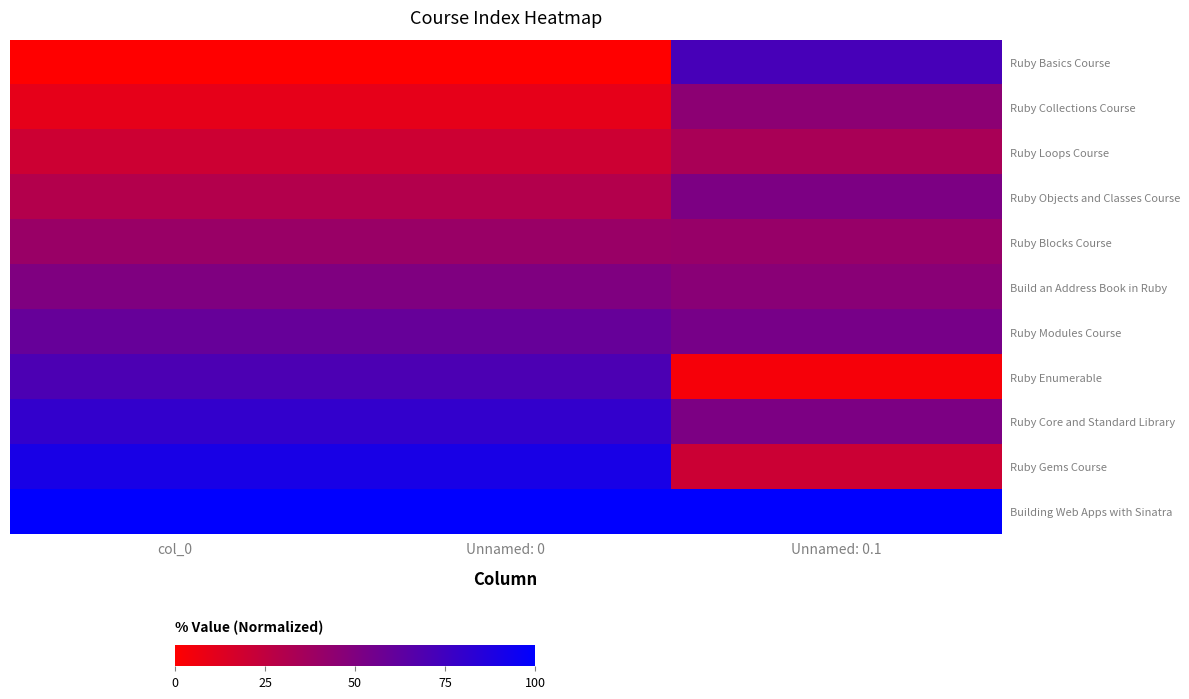

At which category does the chart reach its peak across all series?

col_0